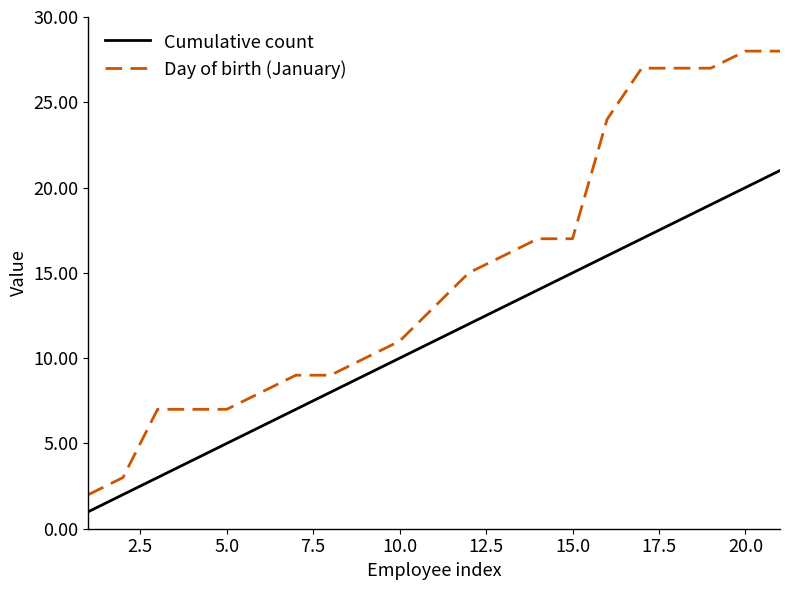

What is the highest value of the Cumulative count series?

21